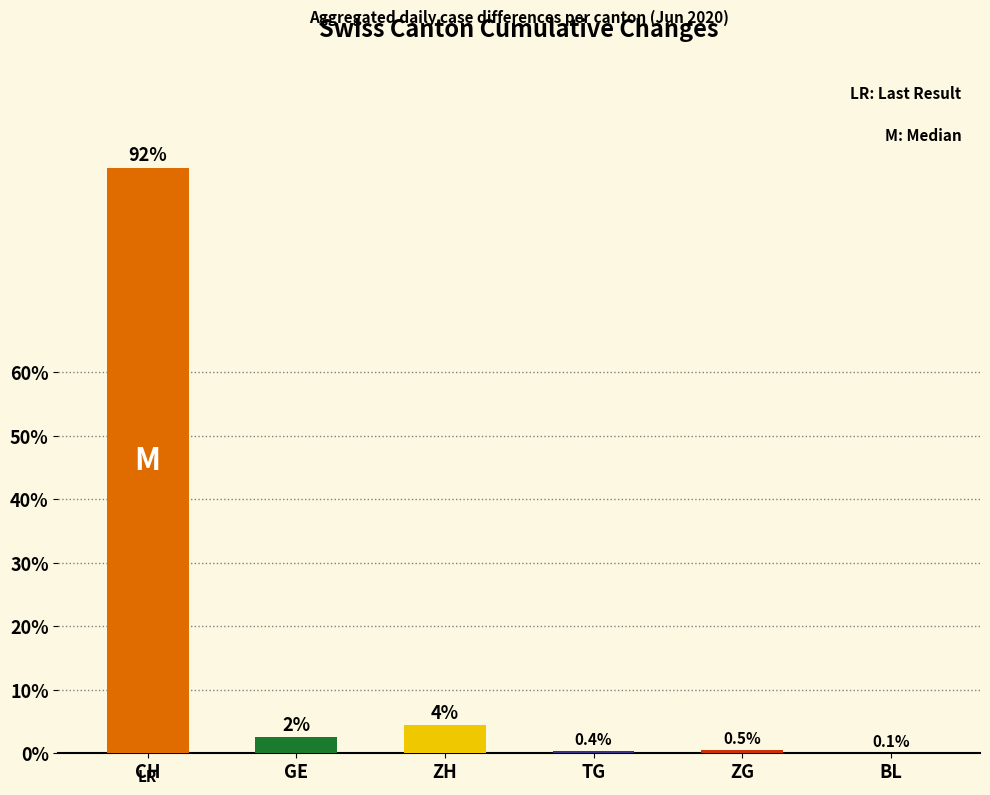

Are the bars grouped side by side (vs. stacked)?

No